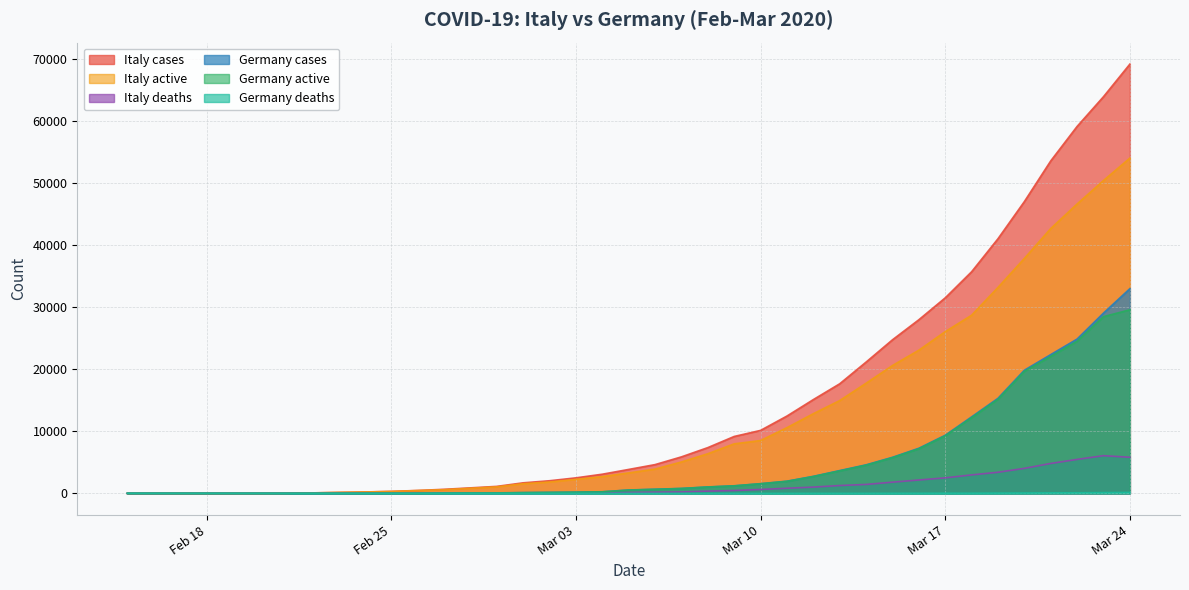

What is the minimum value for Italy active?

3